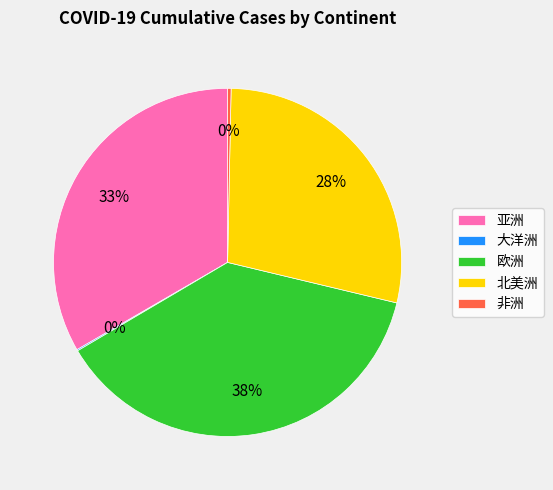

Is the sum of 欧洲 and 亚洲 greater than half?

Yes